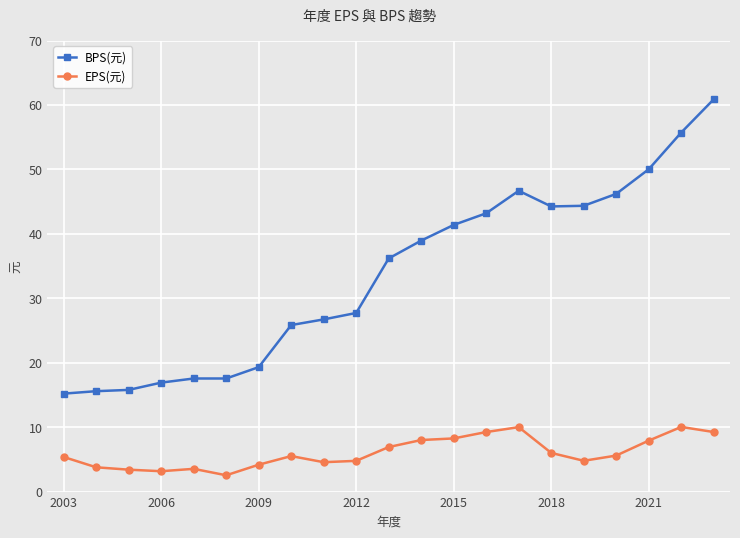

True or false: EPS(元) and BPS(元) intersect in this chart.

False